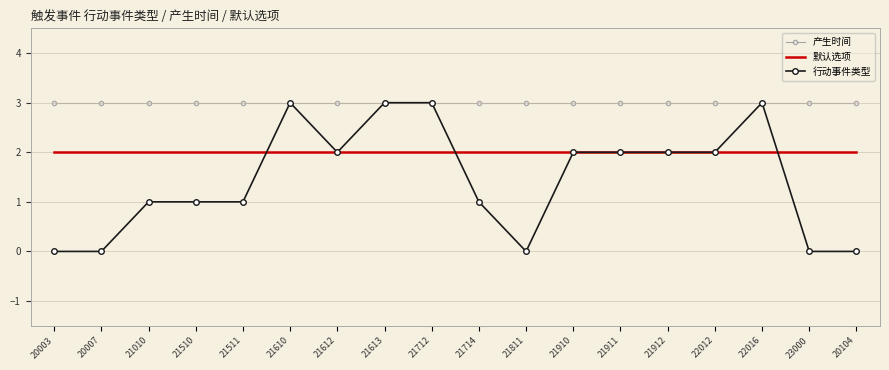

The 默认选项 series shows 2 at 23000. True or false?

True